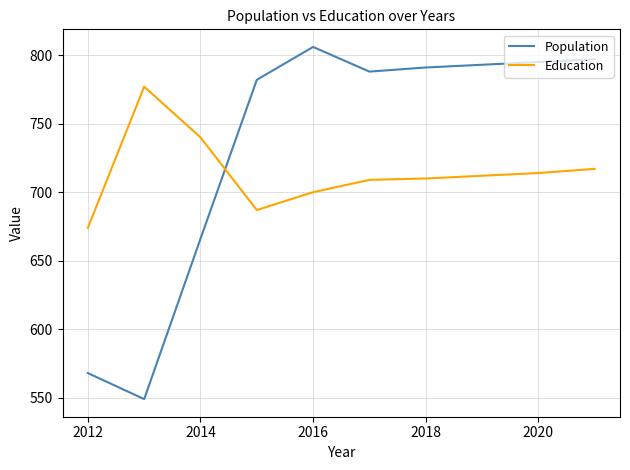

Which series has the largest total across all categories?

Population